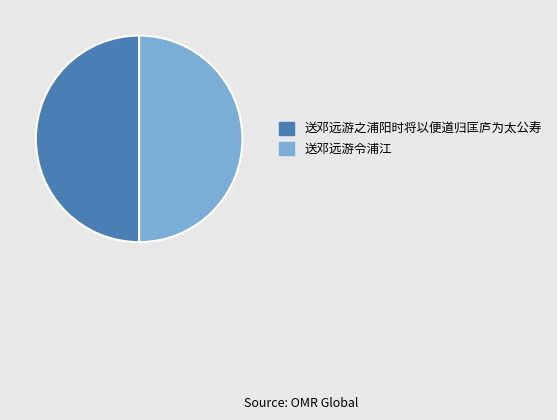

Do 送邓远游之浦阳时将以便道归匡庐为太公寿 and 送邓远游令浦江 together represent more than half of the pie?

Yes